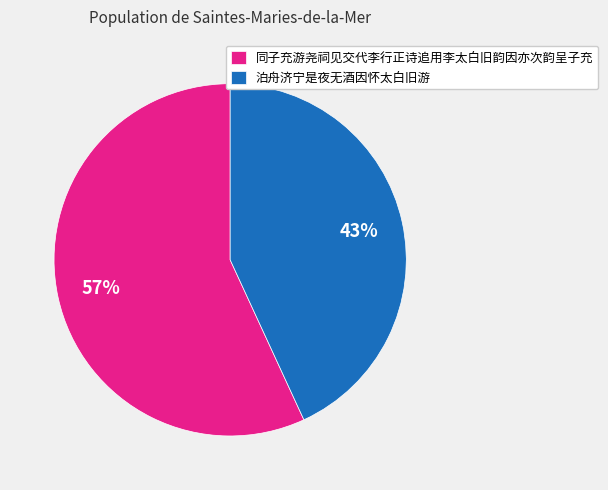

Is 泊舟济宁是夜无酒因怀太白旧游 the majority of the pie?

No